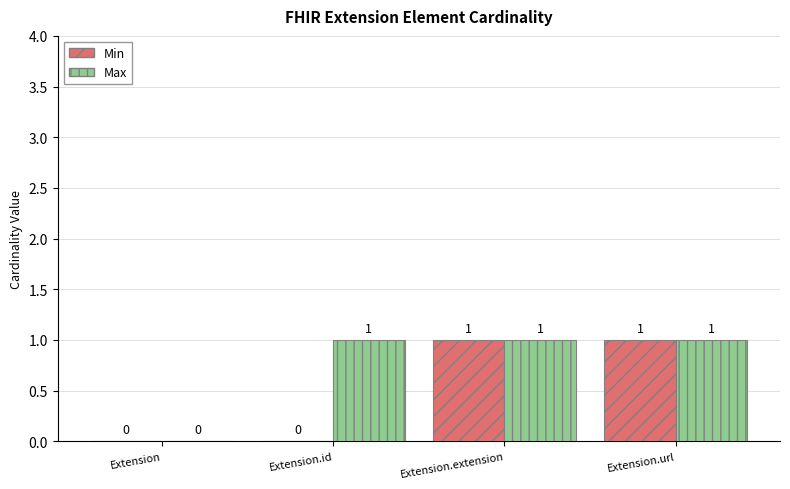

Reading left to right, transcribe all the data shown in this chart.

Min: 0	0	1	1
Max: 0	1	1	1